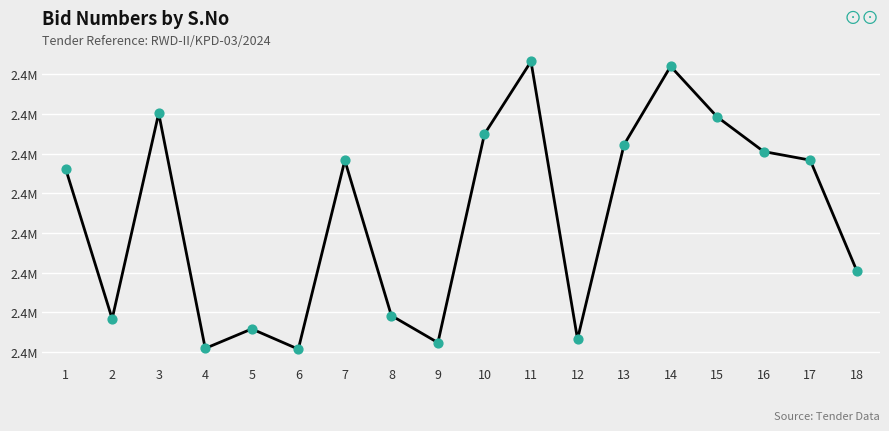

What is the ratio of the value at 15 to the value at 14?

1.0